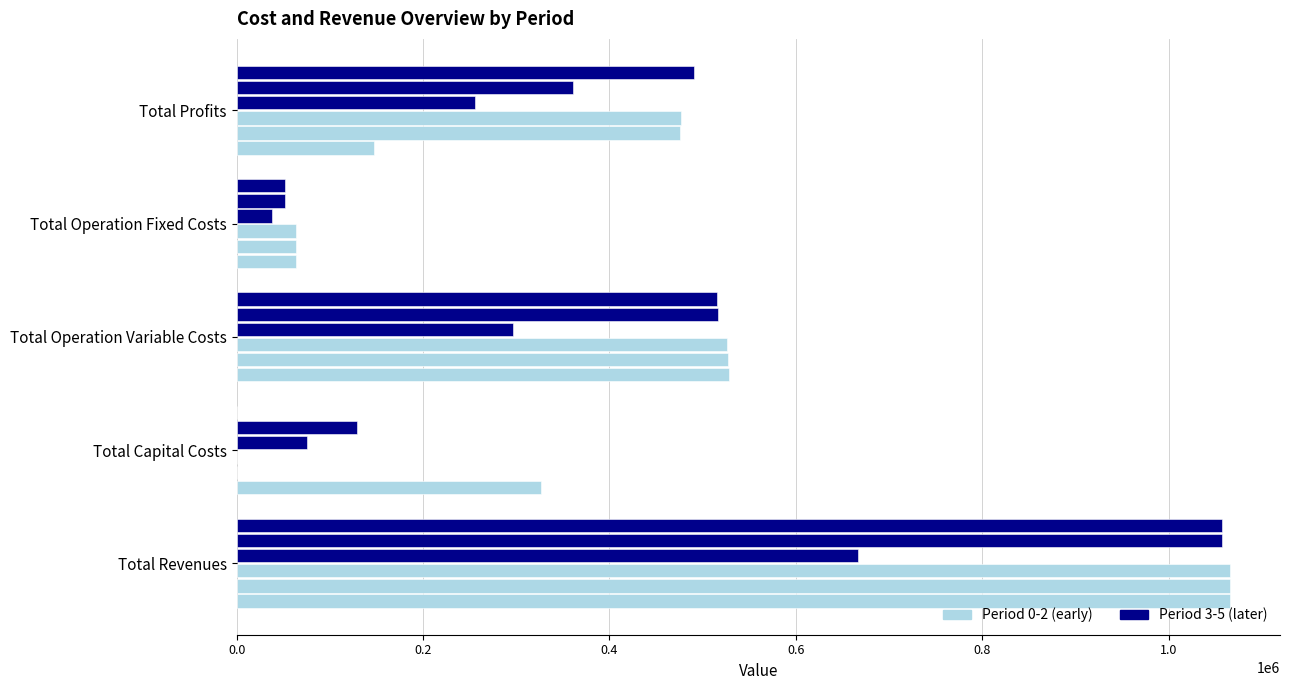

Count the number of categories in the chart.

5